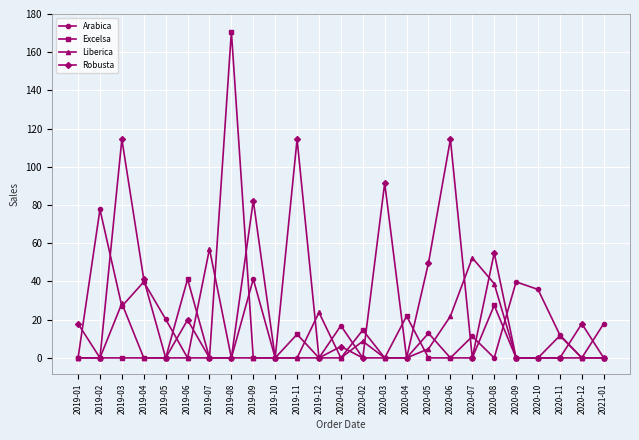

At which label does Liberica reach its peak?

2019-07